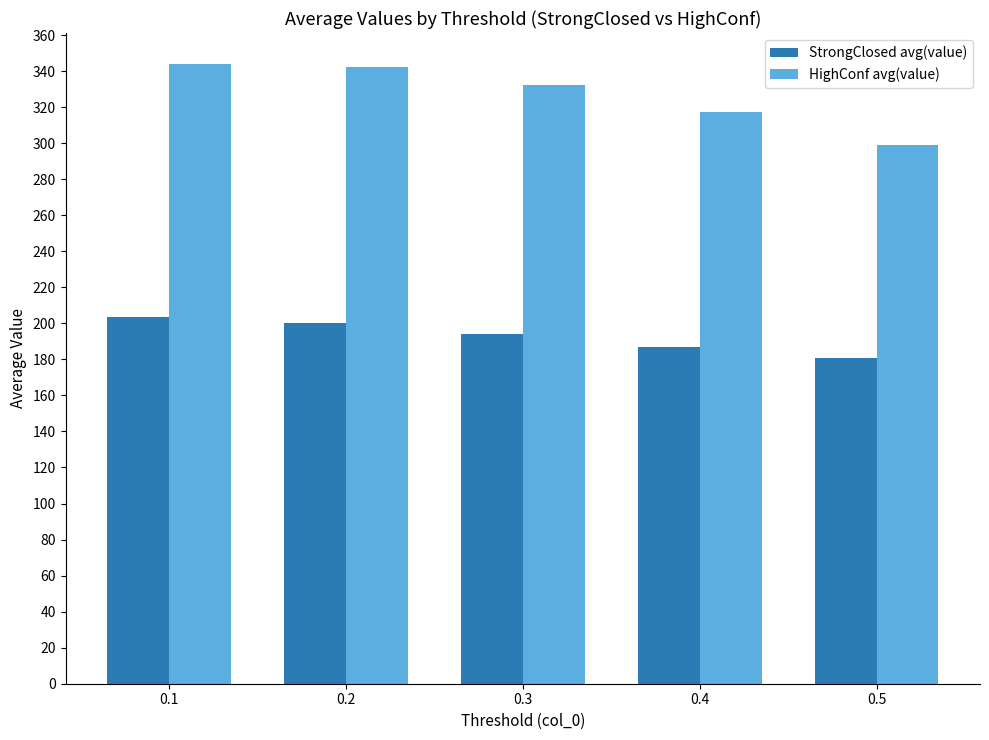

Which series has the widest spread of values?

HighConf avg(value)